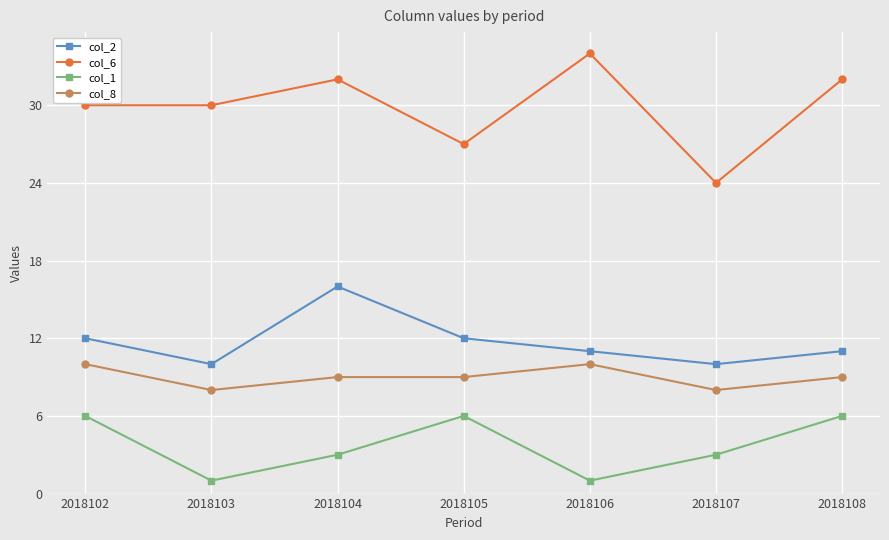

At which category is the sum across all series the highest?

2018104